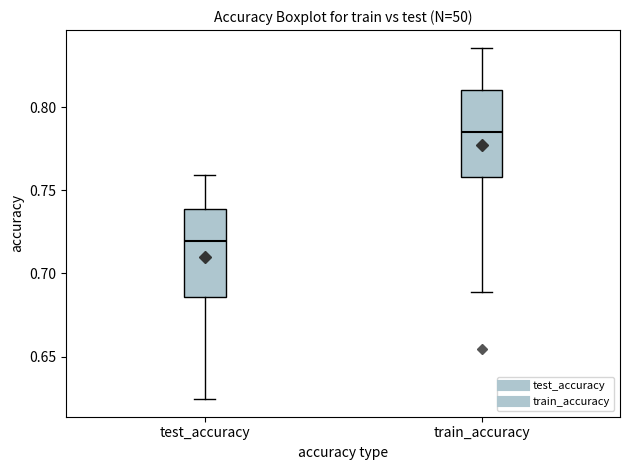

Which box's median line is the lowest?

test_accuracy